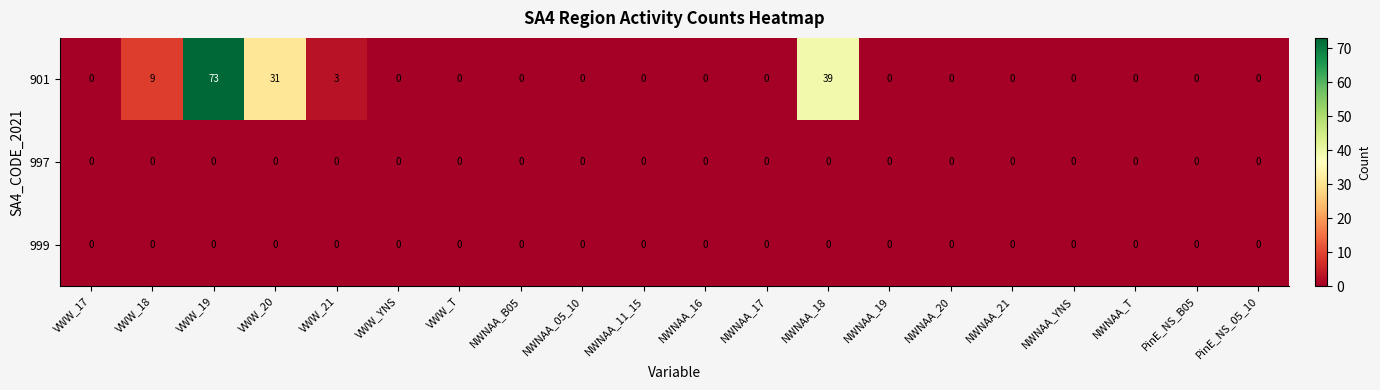

At which category is the sum across all series the highest?

VWW_19